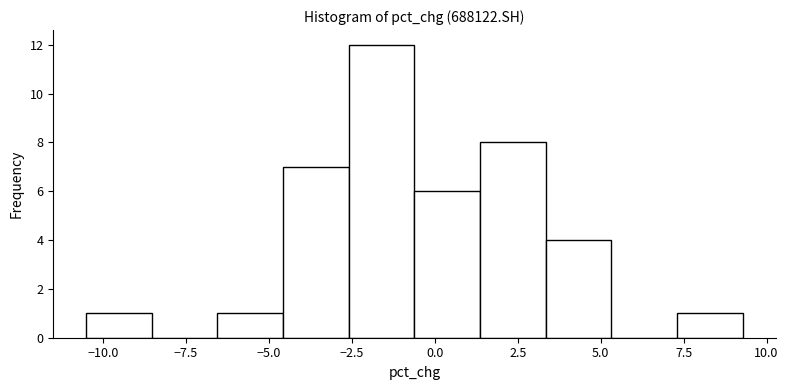

Around what value on the x-axis is the tallest bar? Give the approximate position of its centre, as read against the axis.

-1.5